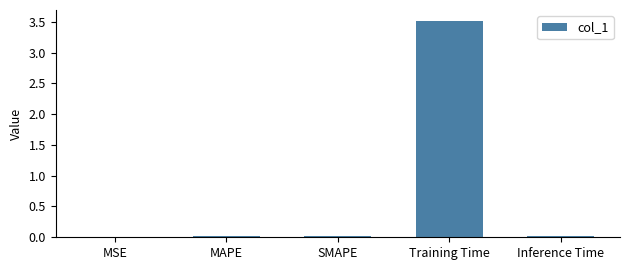

Which has a higher value, SMAPE or Training Time?

Training Time